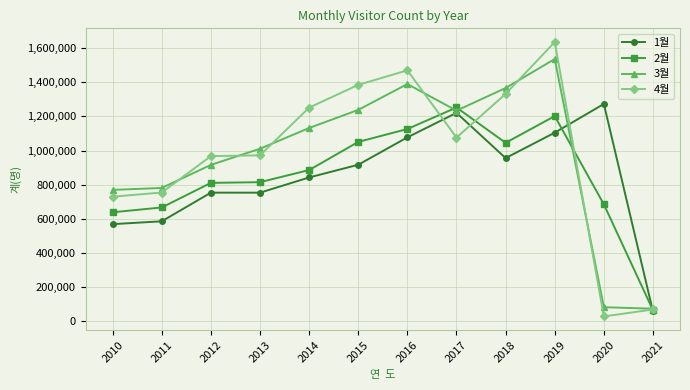

Which series has the largest range (max minus min)?

4월